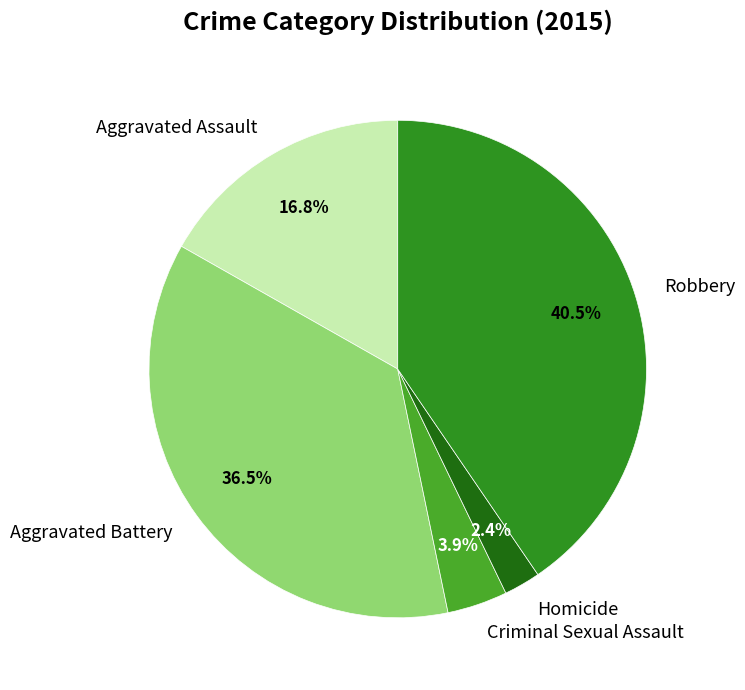

What is the smallest slice in the pie chart?

Homicide